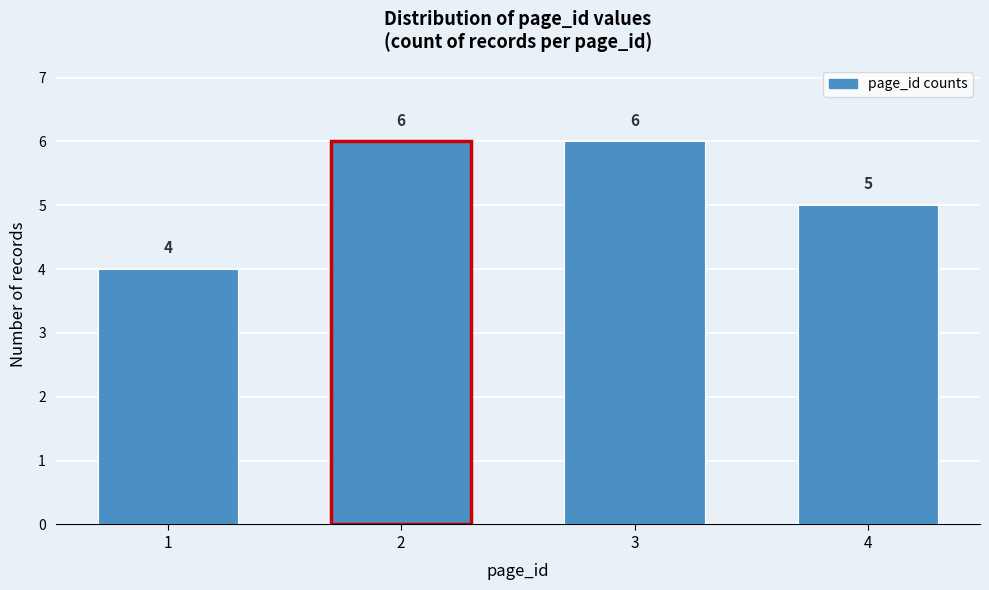

Reading right to left, list all the values displayed in this chart.

4=5	3=6	2=6	1=4